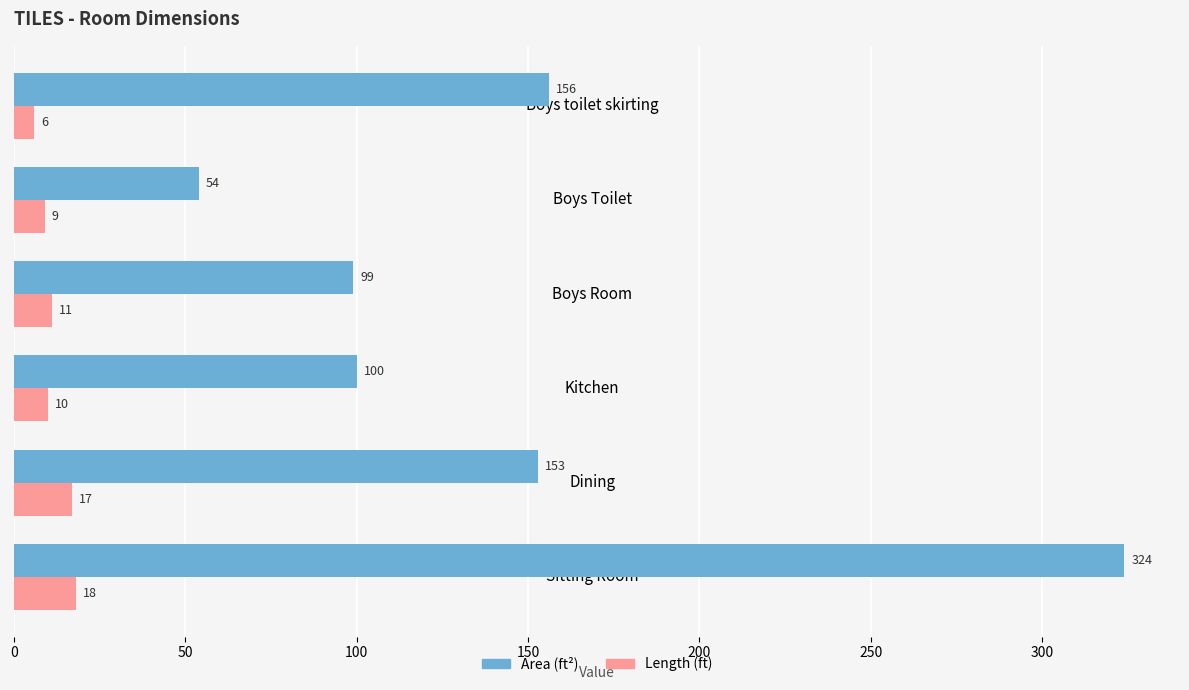

What is the smallest value displayed?

6